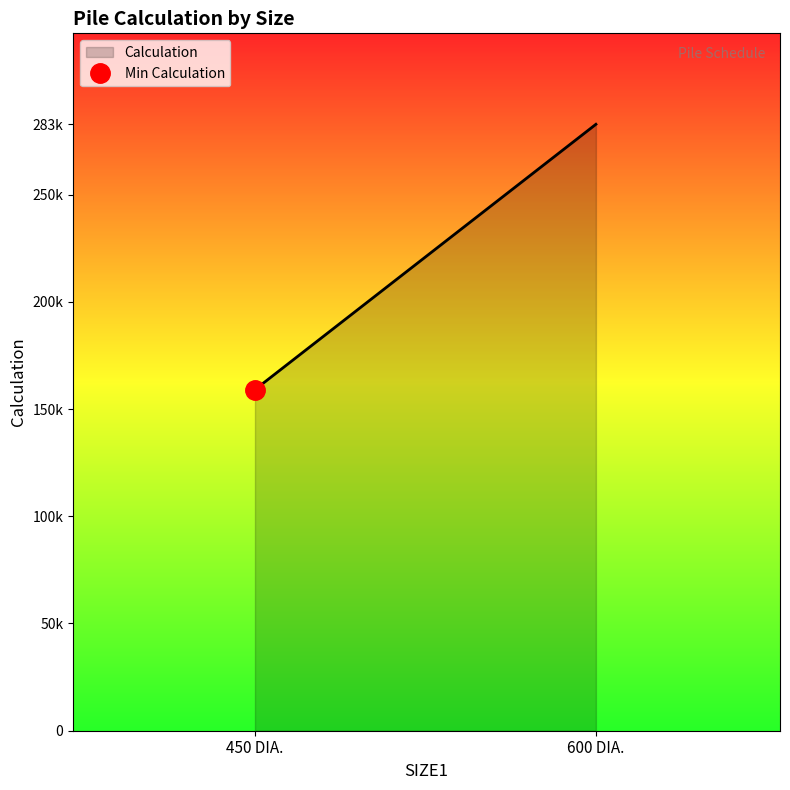

Is it true that the value at 450 DIA. is 242997.7?

False